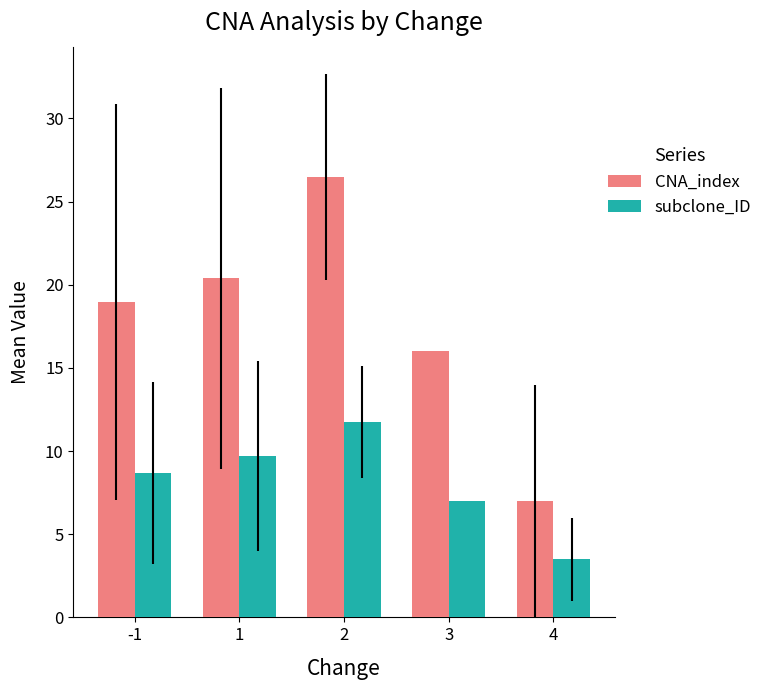

Rank the series by their average value, from highest to lowest.

CNA_index, subclone_ID